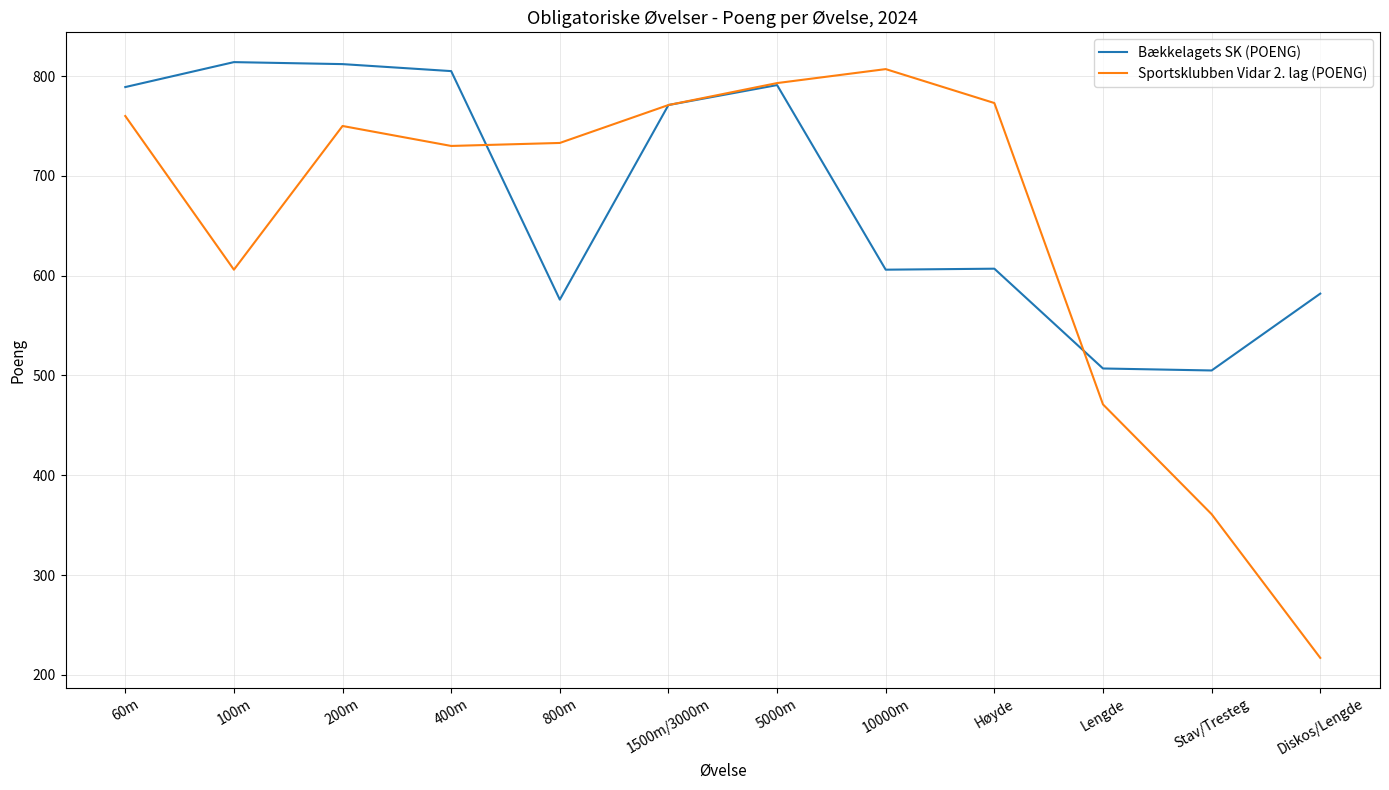

What are all the series names shown in the legend?

Bækkelagets SK (POENG), Sportsklubben Vidar 2. lag (POENG)